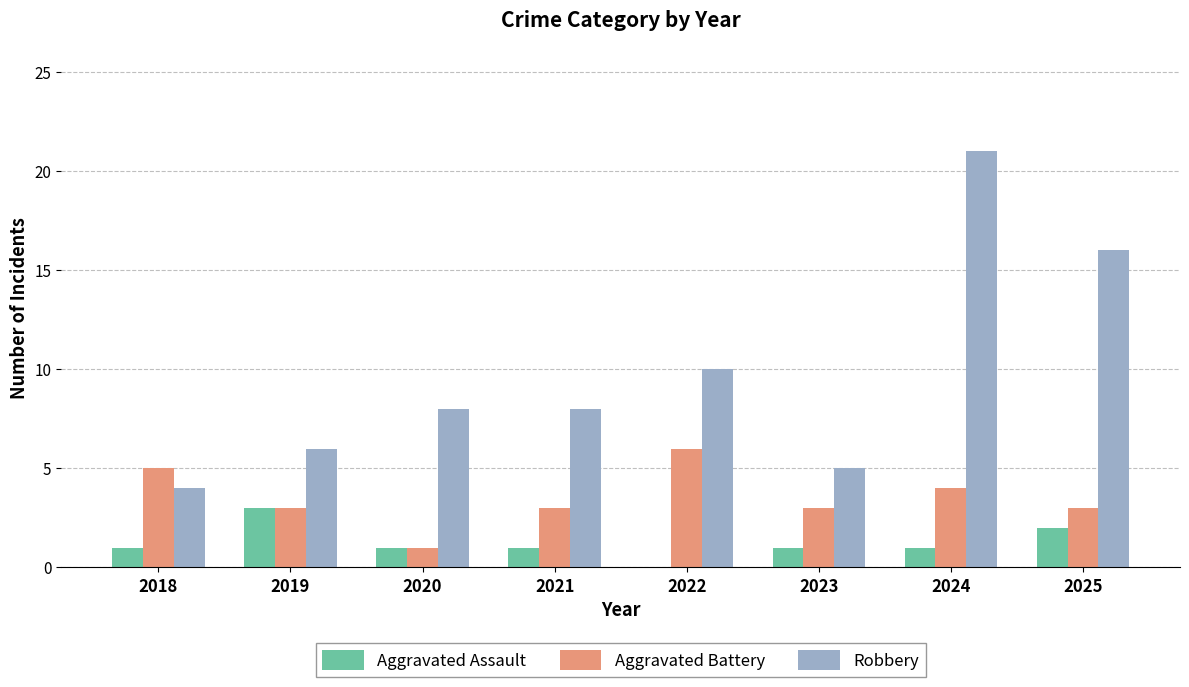

What are all the series names shown in the legend?

Aggravated Assault, Aggravated Battery, Robbery